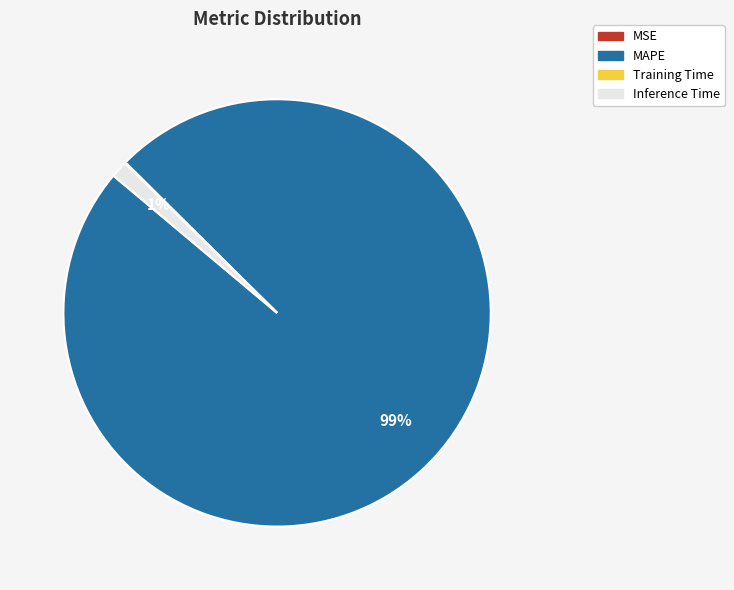

To the nearest percent, what is the average slice percentage?

25%